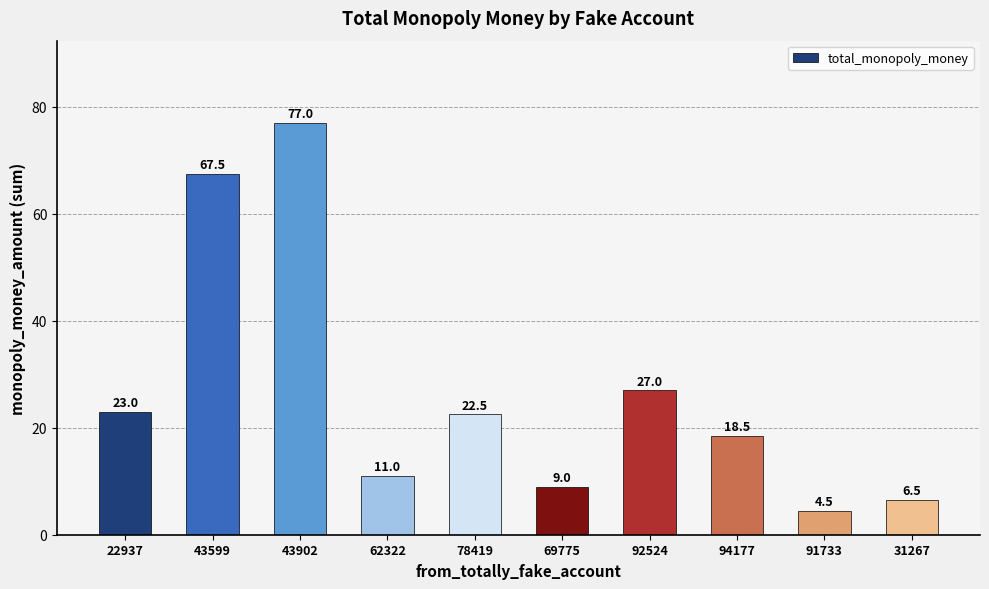

Where does the data first go above 22?

22937